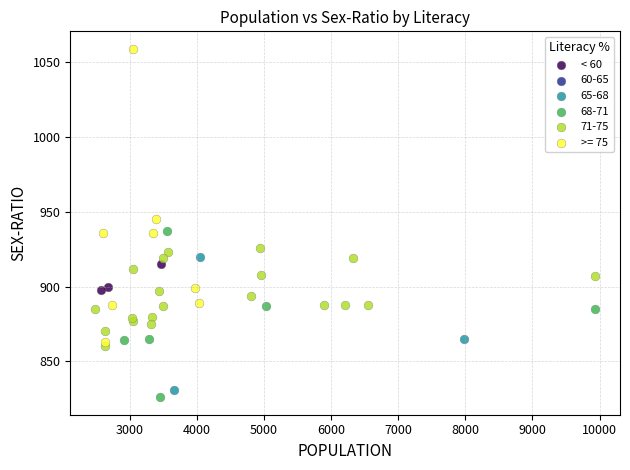

Which series has the largest Y range (max minus min)?

>= 75